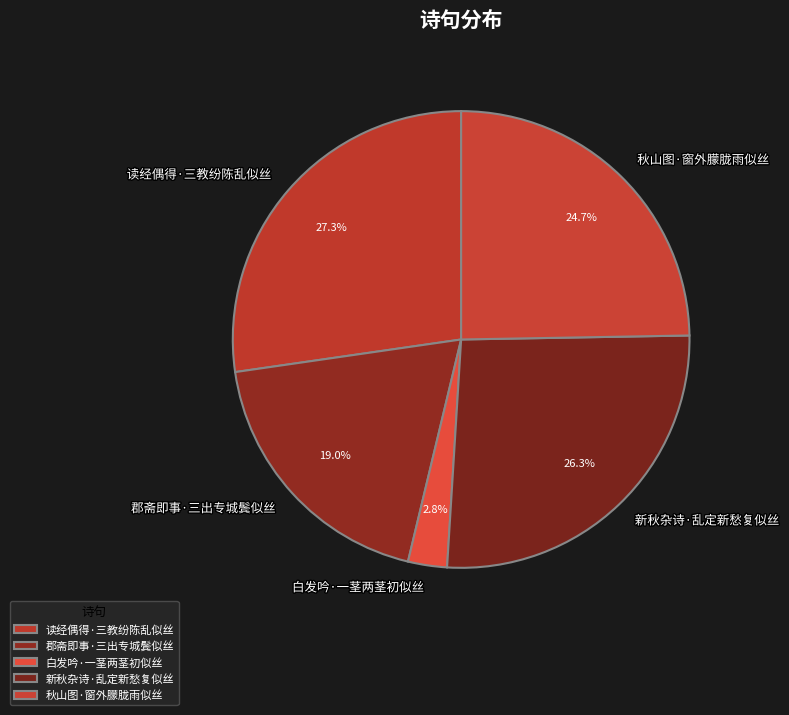

Which has a higher value, 白发吟·一茎两茎初似丝 or 读经偶得·三教纷陈乱似丝?

读经偶得·三教纷陈乱似丝